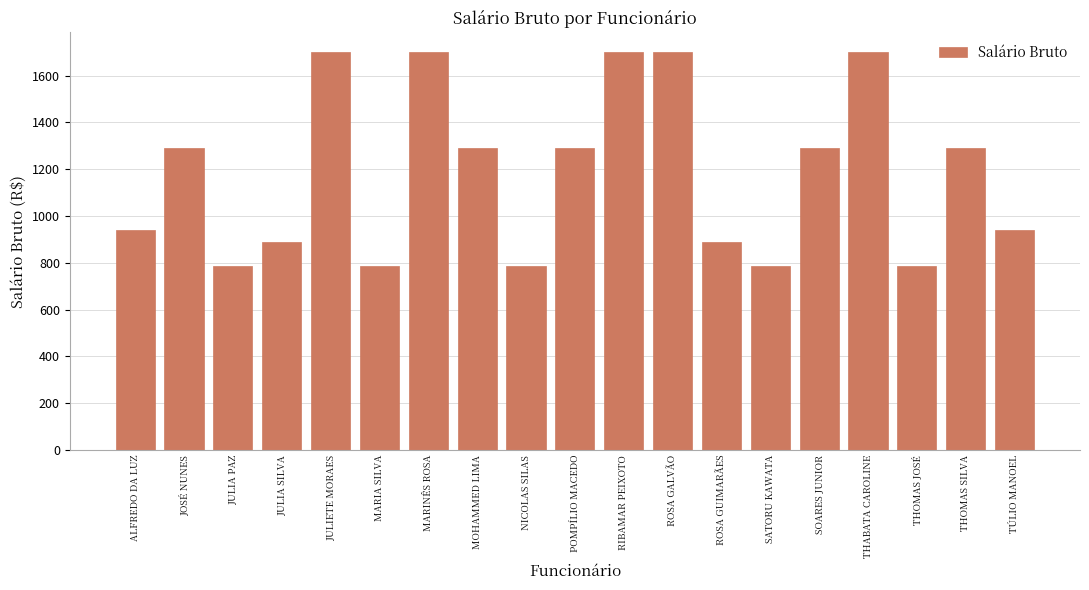

True or false: the data shows 429 at JULIA PAZ.

False